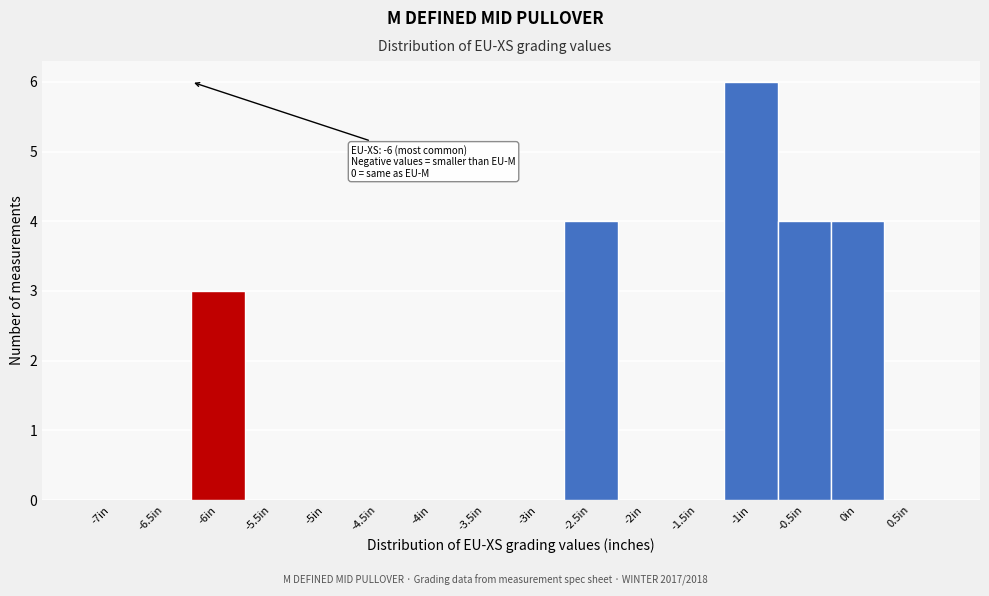

Reading right to left, list all the values displayed in this chart.

0.5in=0	0in=4	-0.5in=4	-1in=6	-1.5in=0	-2in=0	-2.5in=4	-3in=0	-3.5in=0	-4in=0	-4.5in=0	-5in=0	-5.5in=0	-6in=3	-6.5in=0	-7in=0